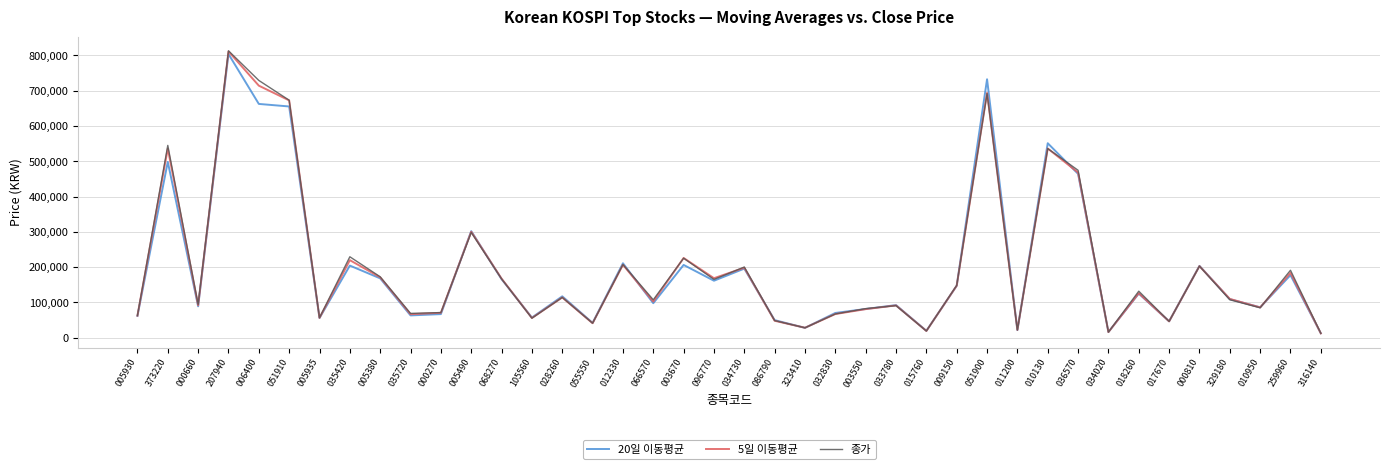

What position from the left is 003670?

19